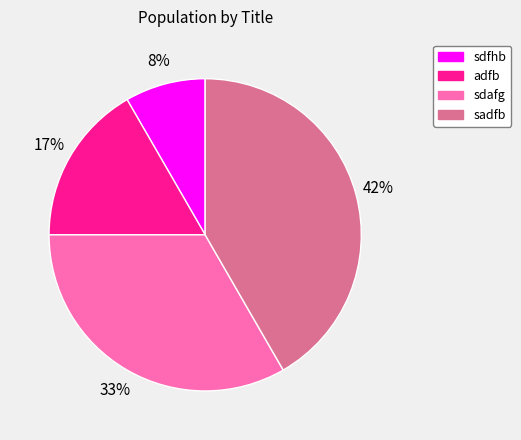

How many segments does this pie chart have?

4